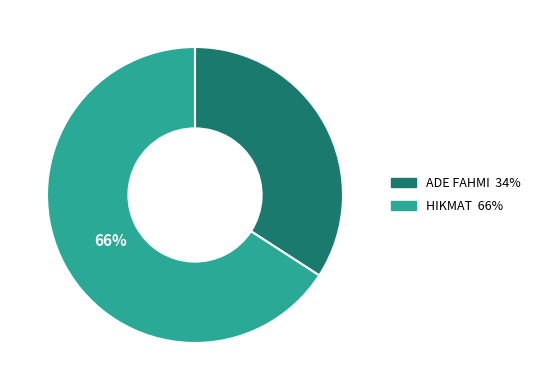

Does any single category account for the majority?

Yes